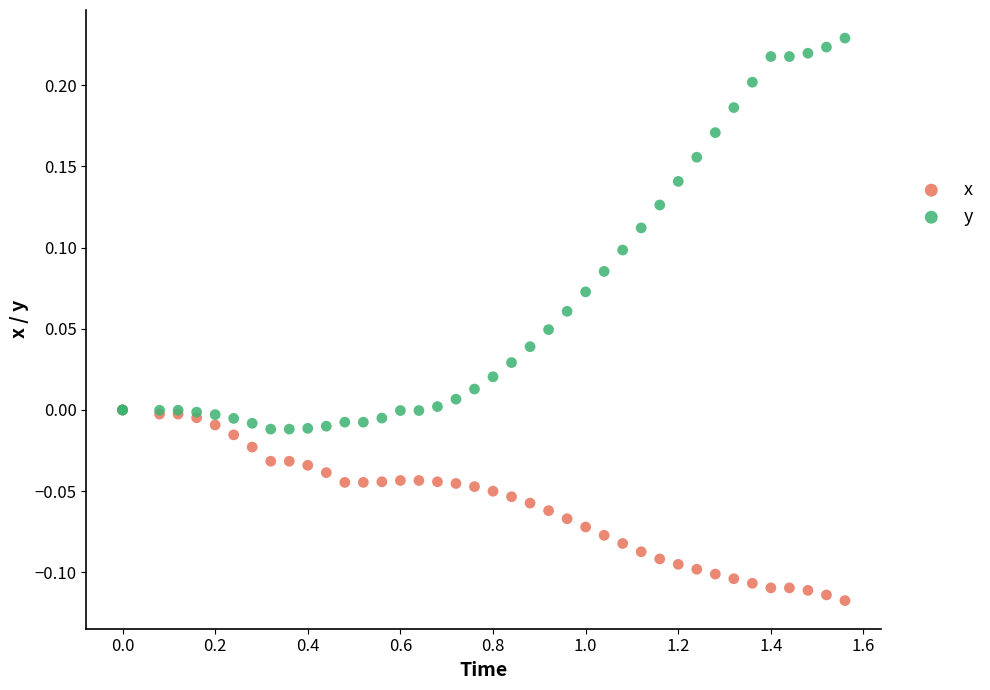

What are all the series names shown in the legend?

x, y